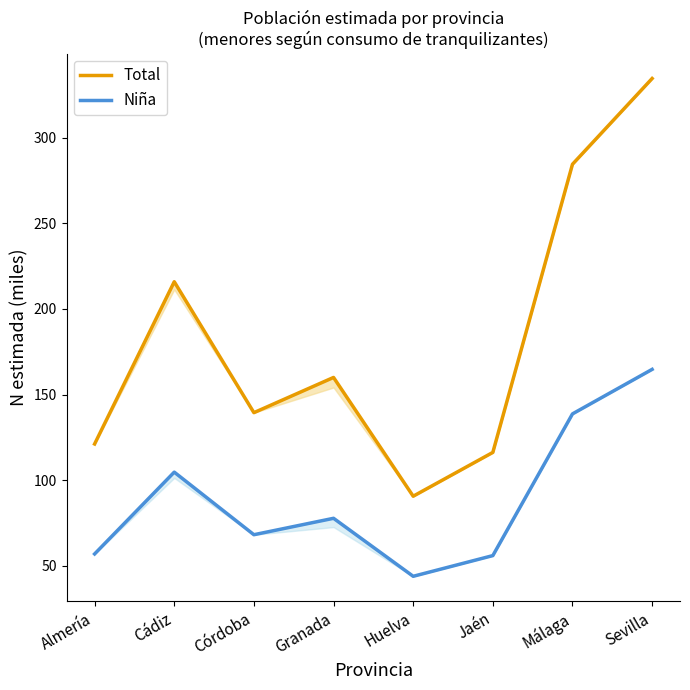

What is the average value of the Total series?

182.8